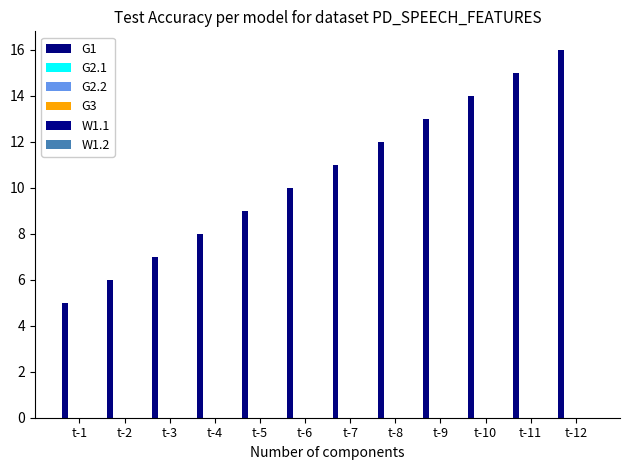

How many bars are there in total?

12